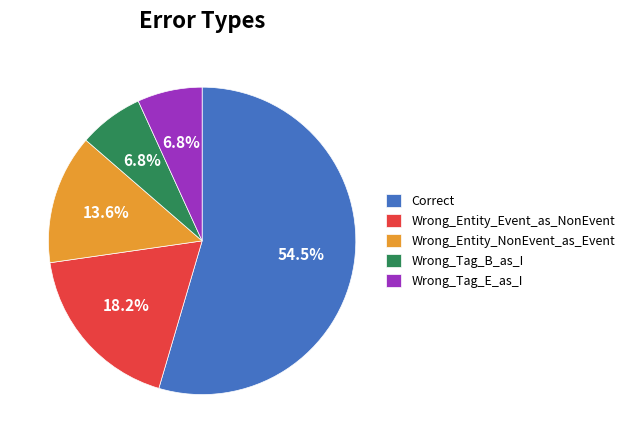

Which category has the biggest portion of the pie?

Correct